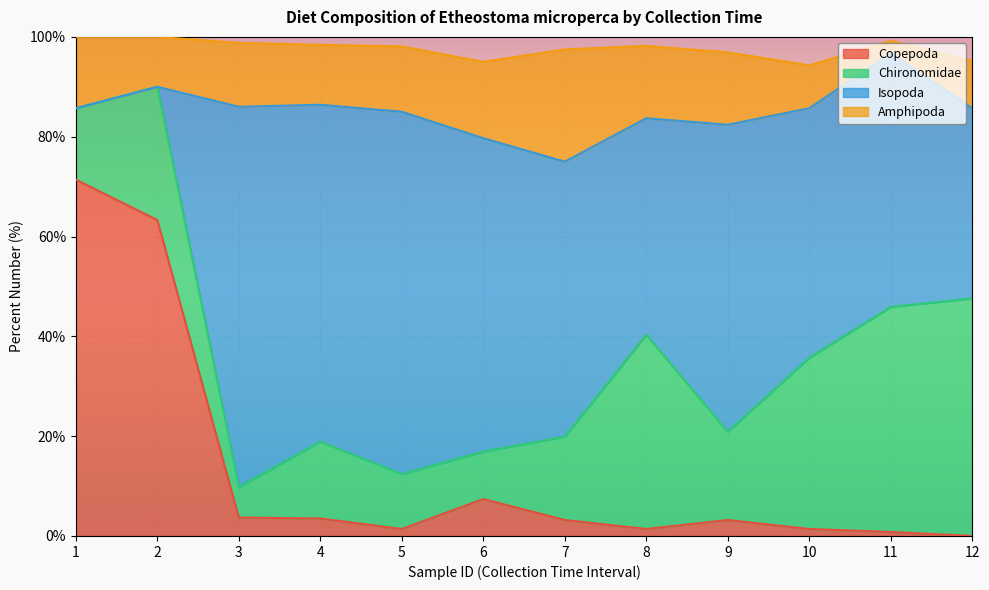

What is the maximum value for Copepoda?

71.4